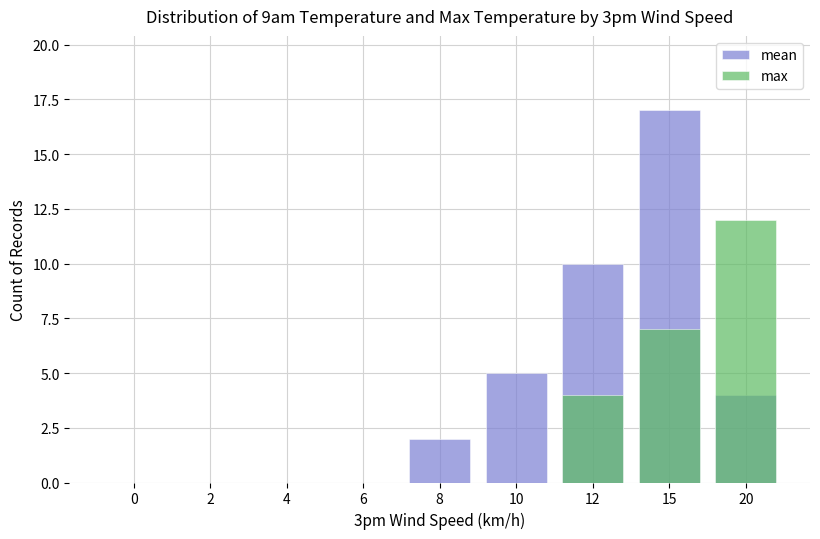

Read the mean value at 10.

5